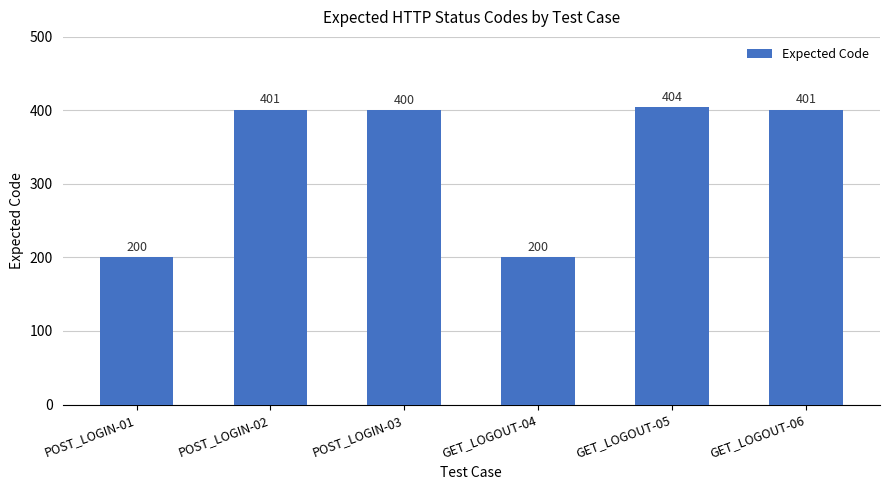

What is the approximate value at GET_LOGOUT-04?

200